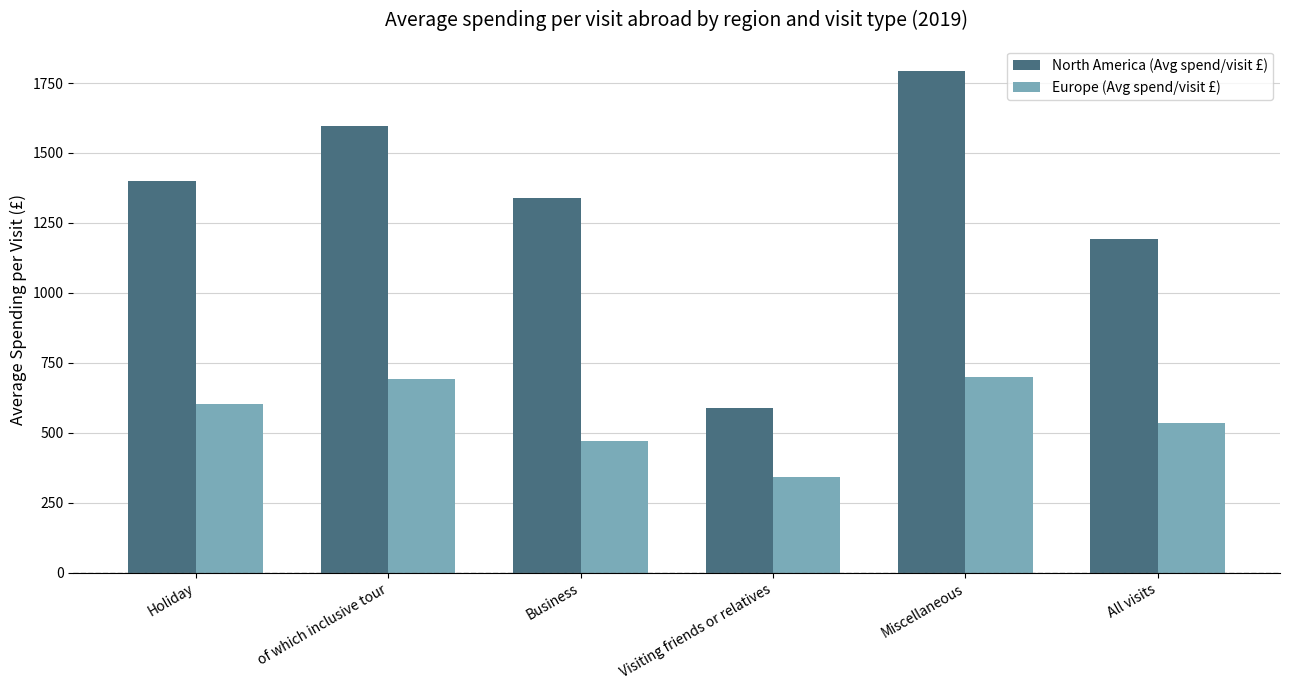

What is the spread (max minus min) of values at of which inclusive tour?

903.3